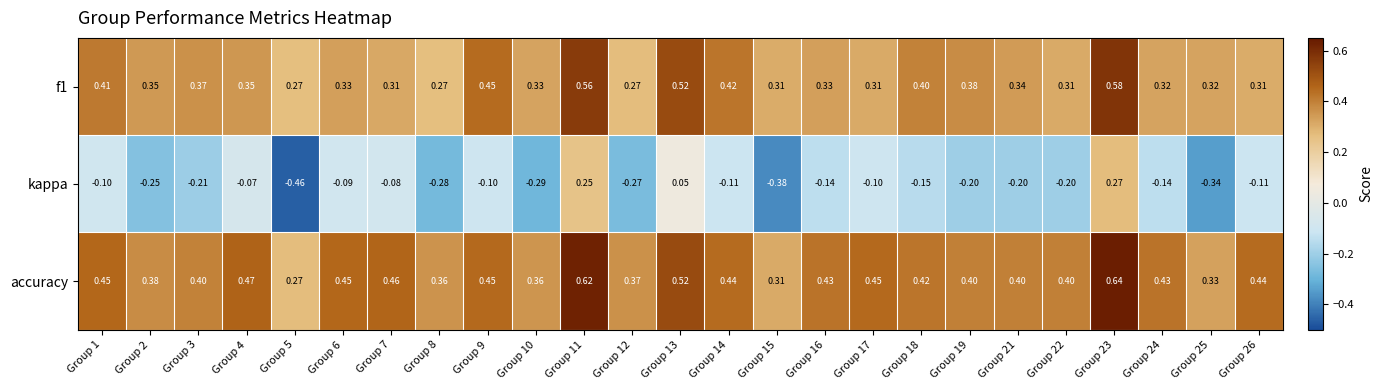

Is the value of accuracy at Group 4 greater than the value of kappa at Group 25?

Yes